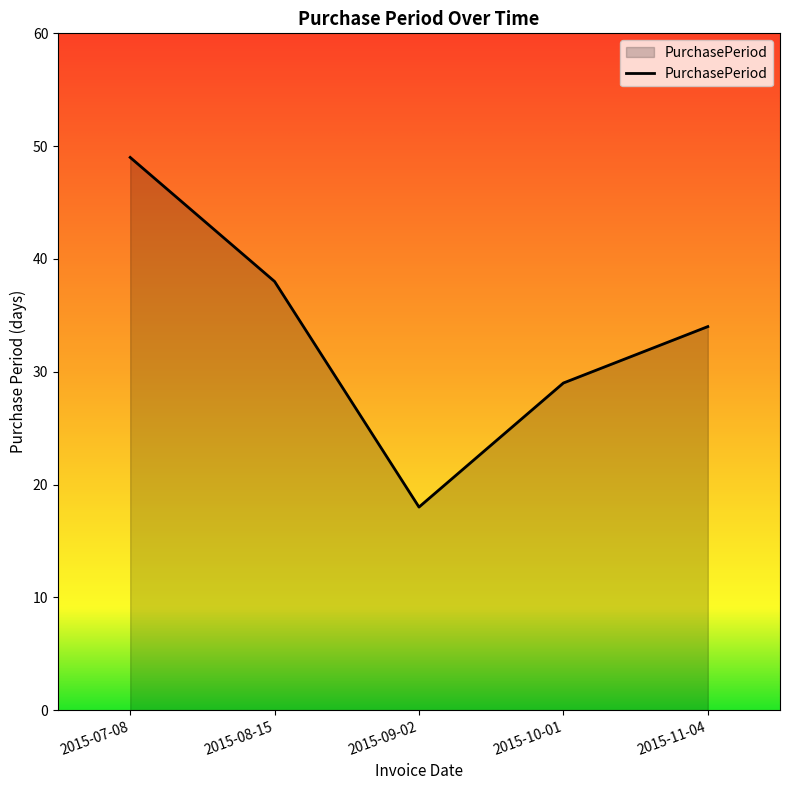

Between 2015-08-15 and 2015-07-08, which is larger?

2015-07-08